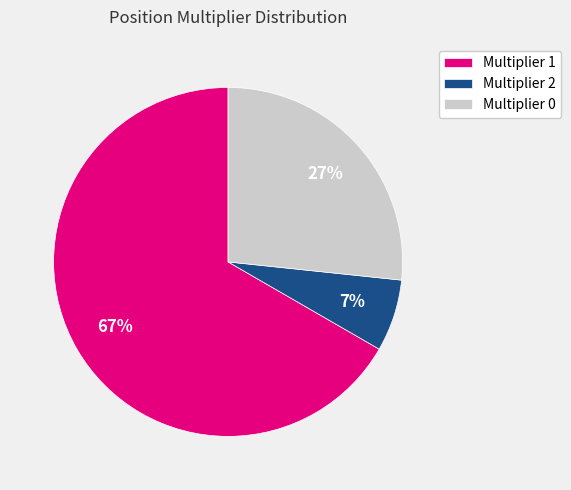

Combined, do Multiplier 0 and Multiplier 1 account for over 50%?

Yes